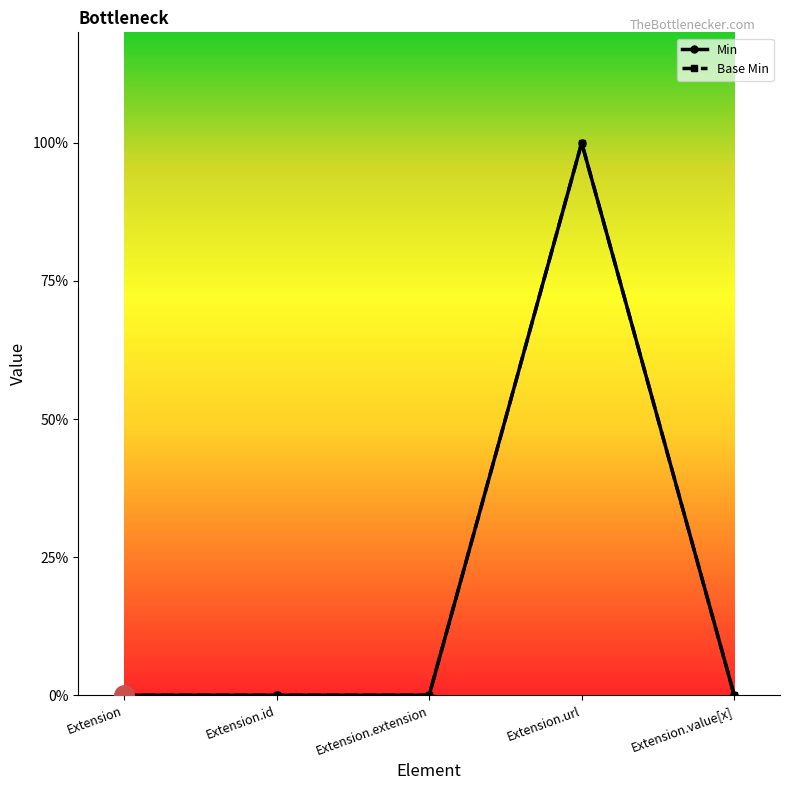

What is the sum of all Min values?

1